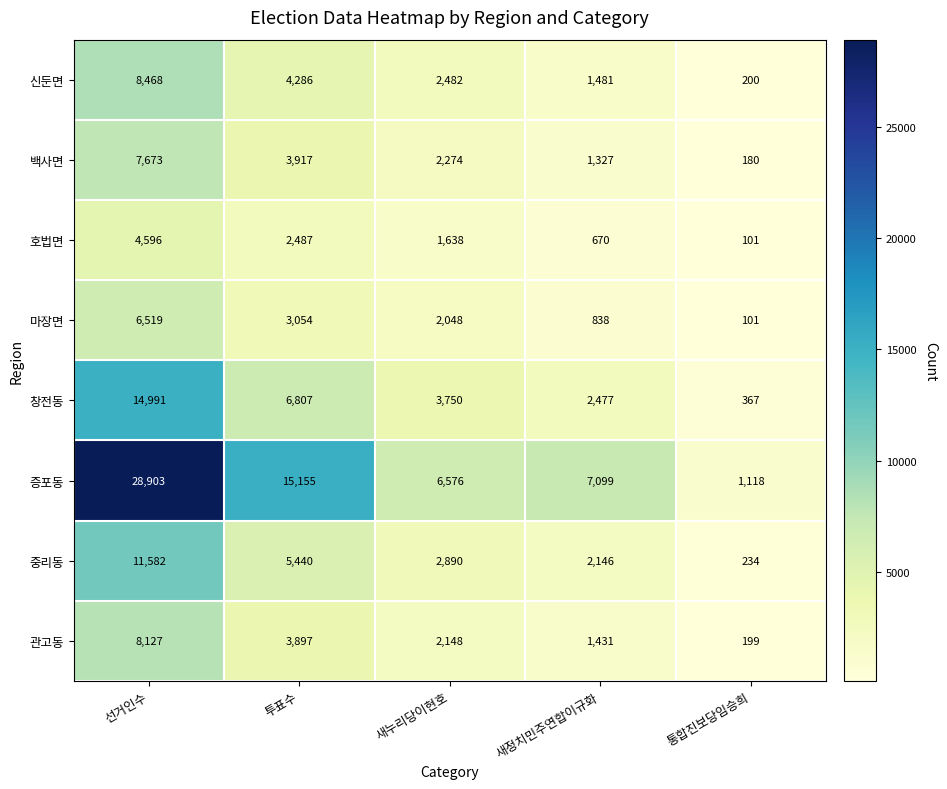

Which series has the widest spread of values?

증포동